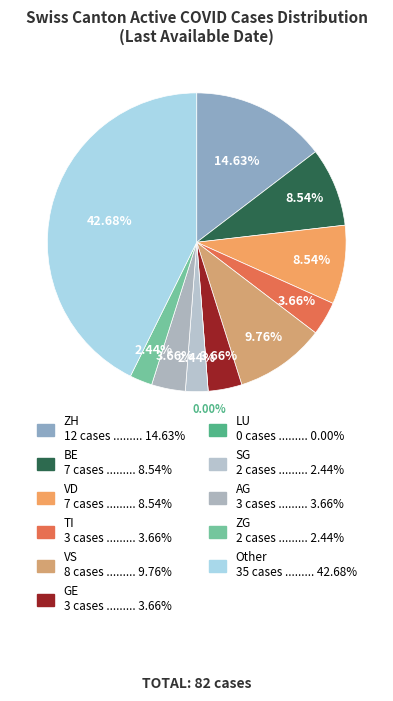

Does 33 represent more than half of the total?

No